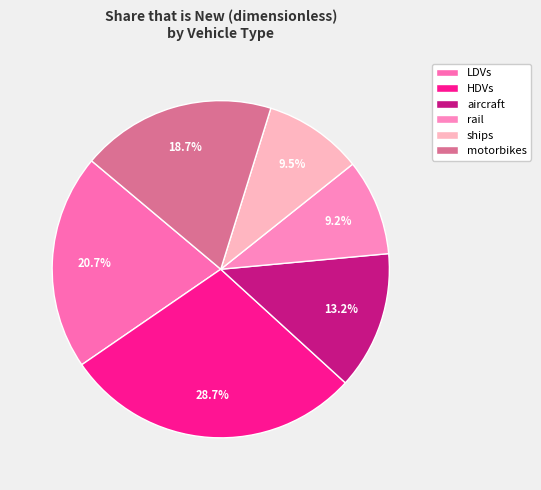

What percentage is NOT represented by motorbikes?

81.3%